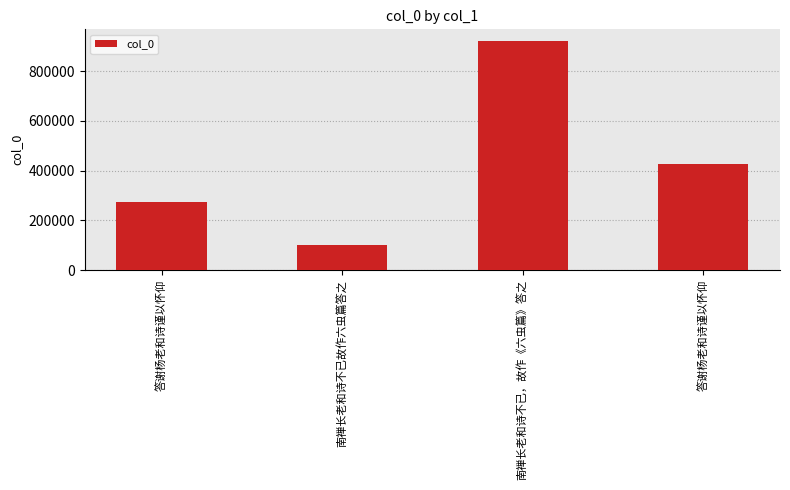

Reading left to right, list all the values displayed in this chart.

272265	102717	922455	426083